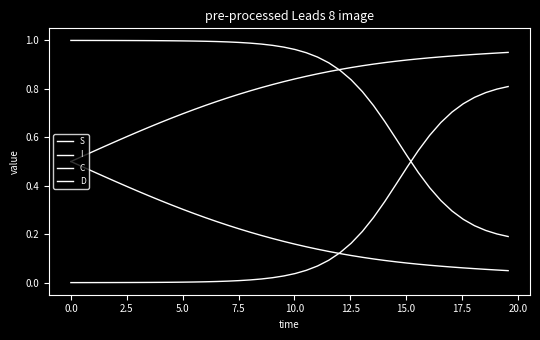

Is this an area chart (filled region under the line)?

No